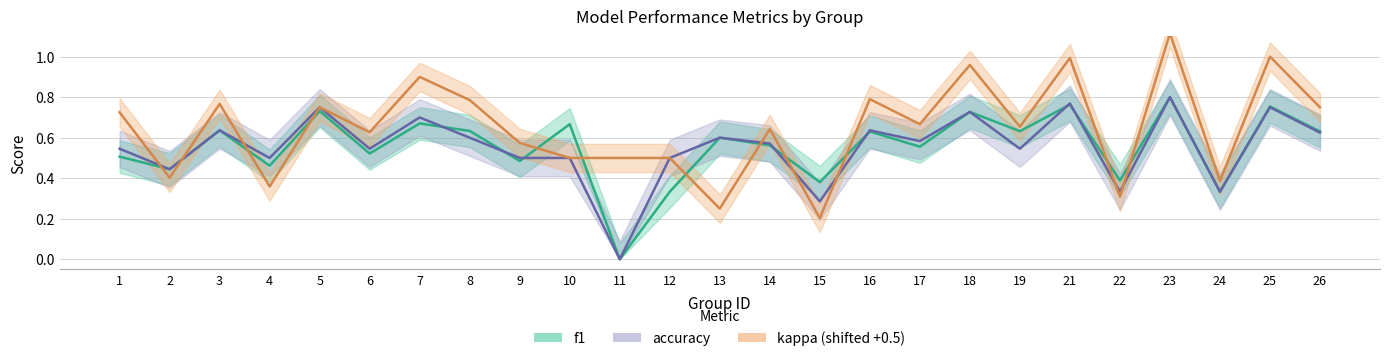

Reading left to right, transcribe all the data shown in this chart.

f1: 0.5	0.4	0.6	0.5	0.7	0.5	0.7	0.6	0.5	0.7	0.0	0.3	0.6	0.6	0.4	0.6	0.6	0.7	0.6	0.8	0.4	0.8	0.3	0.8	0.6
accuracy: 0.5	0.4	0.6	0.5	0.8	0.5	0.7	0.6	0.5	0.5	0.0	0.5	0.6	0.6	0.3	0.6	0.6	0.7	0.5	0.8	0.3	0.8	0.3	0.8	0.6
kappa: 0.7	0.4	0.8	0.4	0.8	0.6	0.9	0.8	0.6	0.5	0.5	0.5	0.2	0.6	0.2	0.8	0.7	1.0	0.7	1.0	0.3	1.1	0.4	1.0	0.8